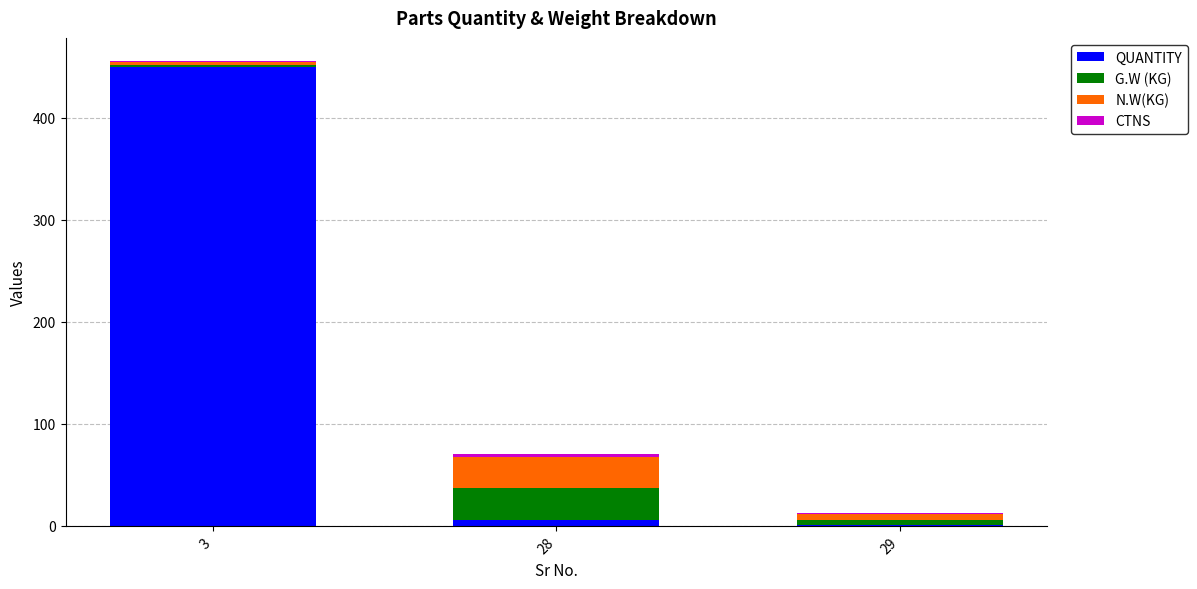

Count the number of data series in this chart.

4